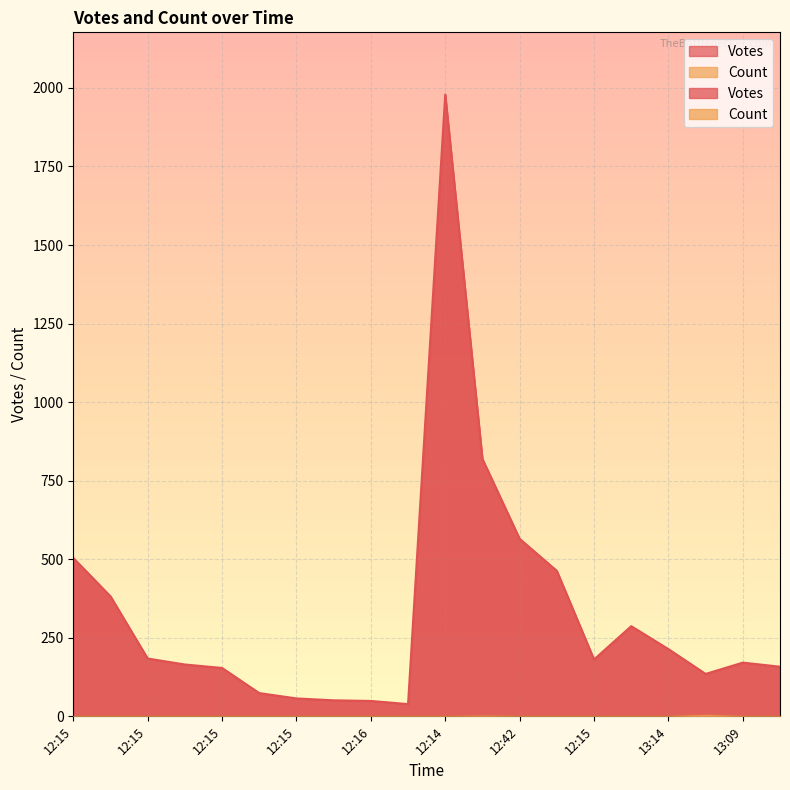

True or false: Count and Votes intersect in this chart.

False